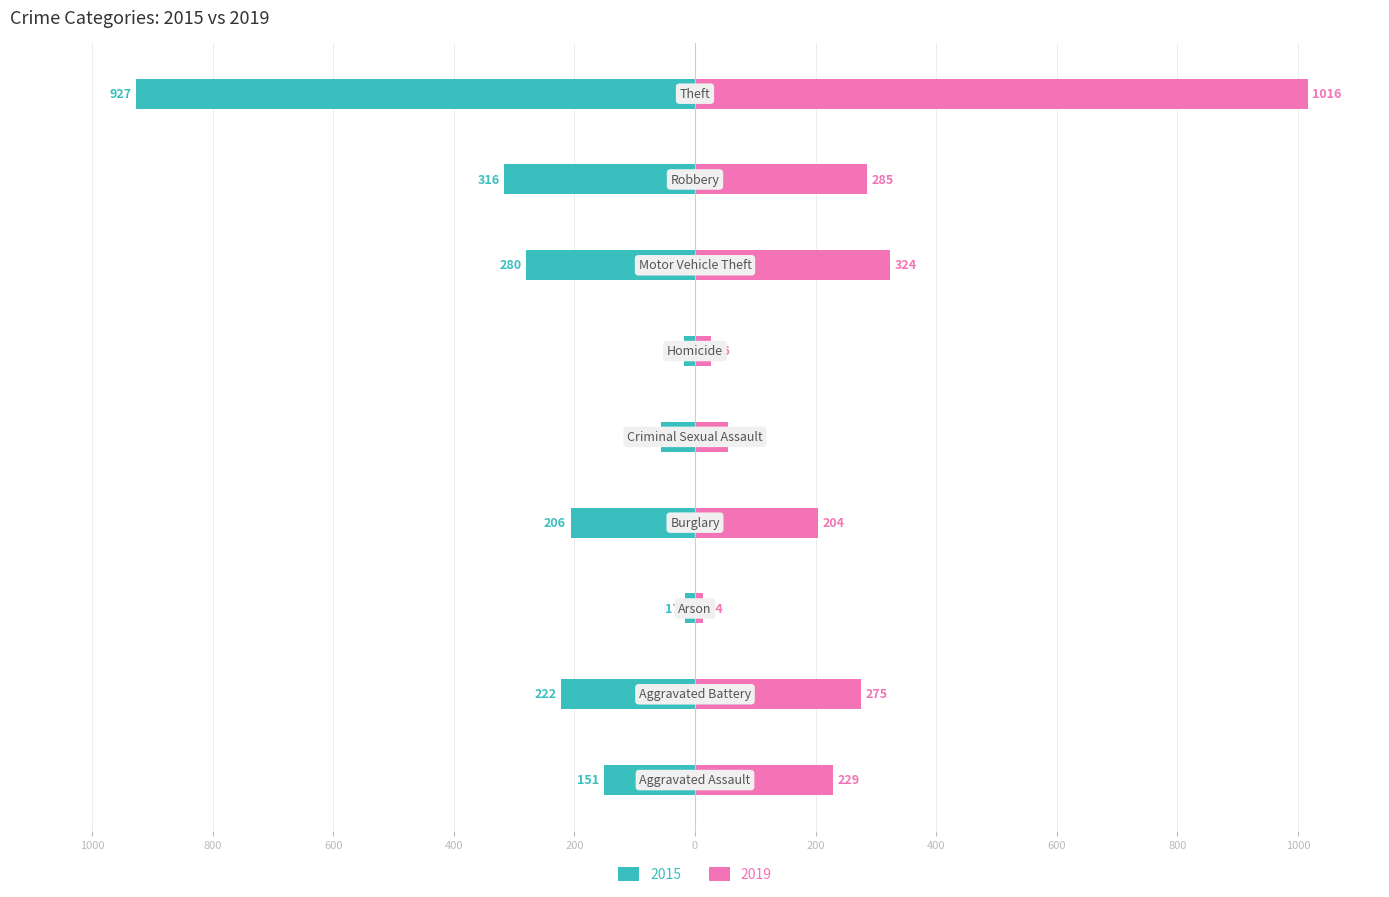

What is the lowest value of the 2015 series?

-927